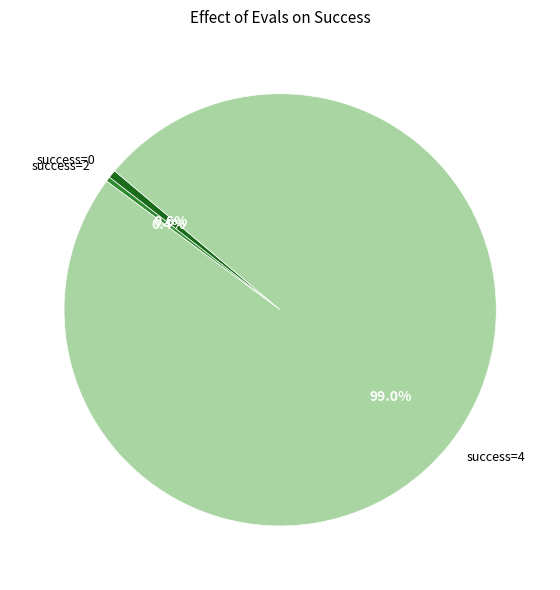

What percentage is NOT represented by success=4?

1.0%